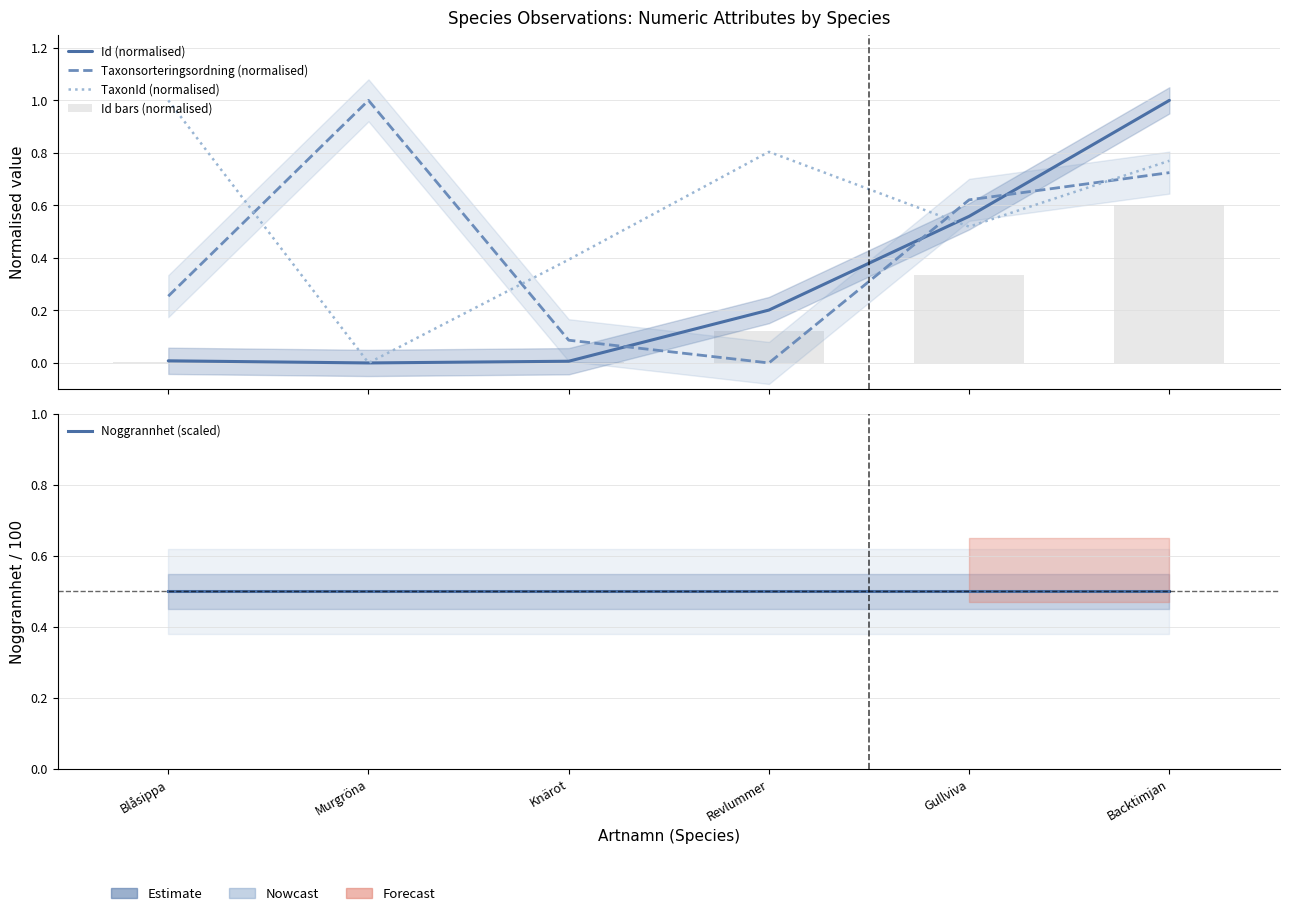

True or false: Id (normalised) has a value of 0.0 at Blåsippa.

False